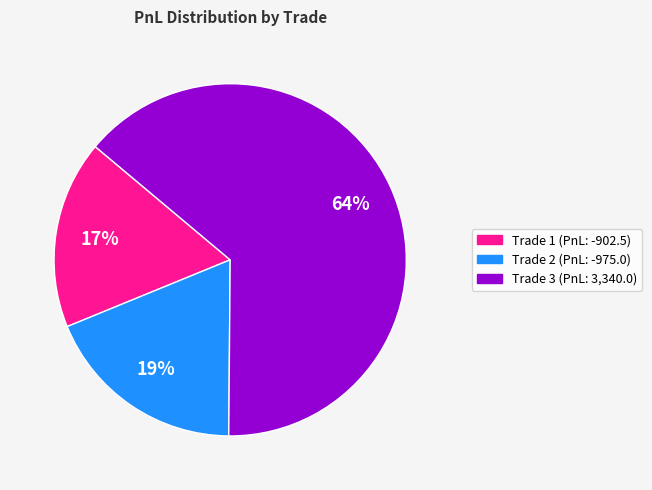

To the nearest percent, what is the difference between the largest and smallest slice percentages?

47%